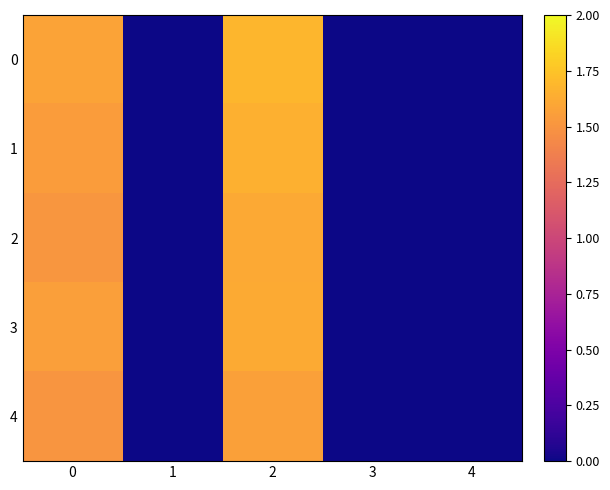

At which category does the chart reach its peak across all series?

2